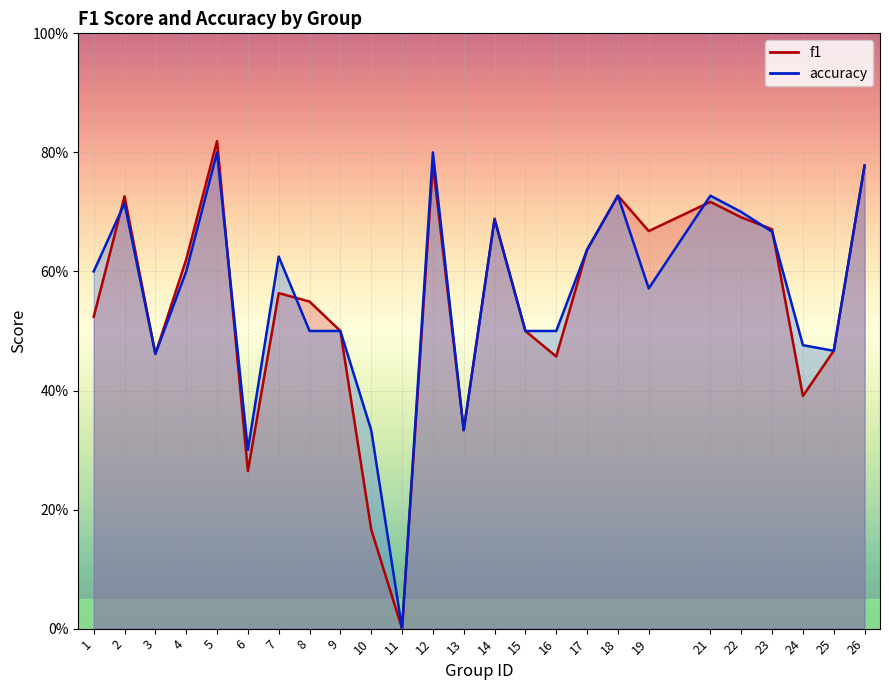

True or false: accuracy has a value of 0.6 at 17.

True